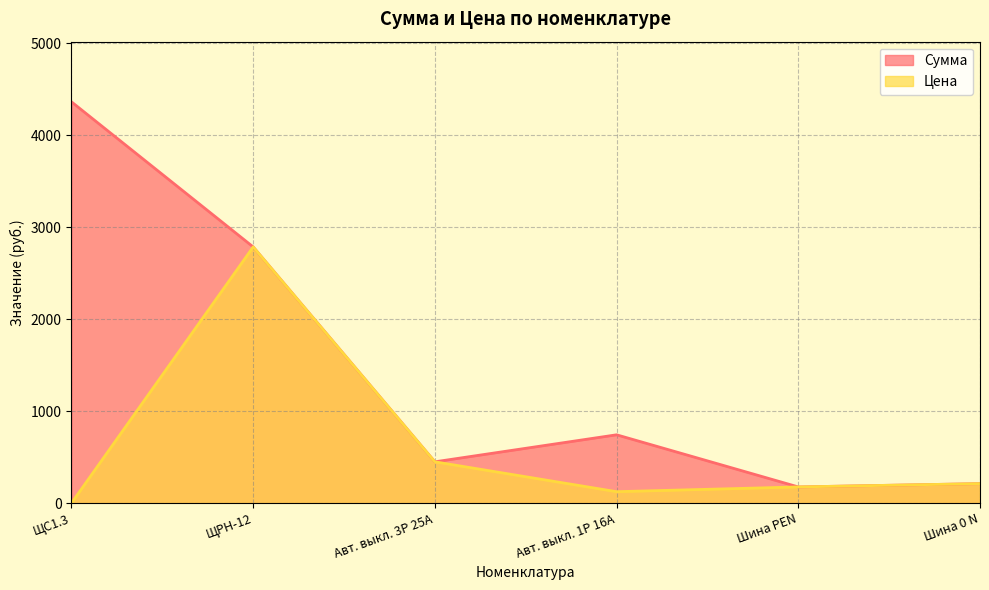

Reading right to left, list all the values displayed in this chart.

Сумма: 211.3	175.4	742.3	448.6	2785.2	4362.7
Цена: 211.3	175.4	123.7	448.6	2785.2	0.0